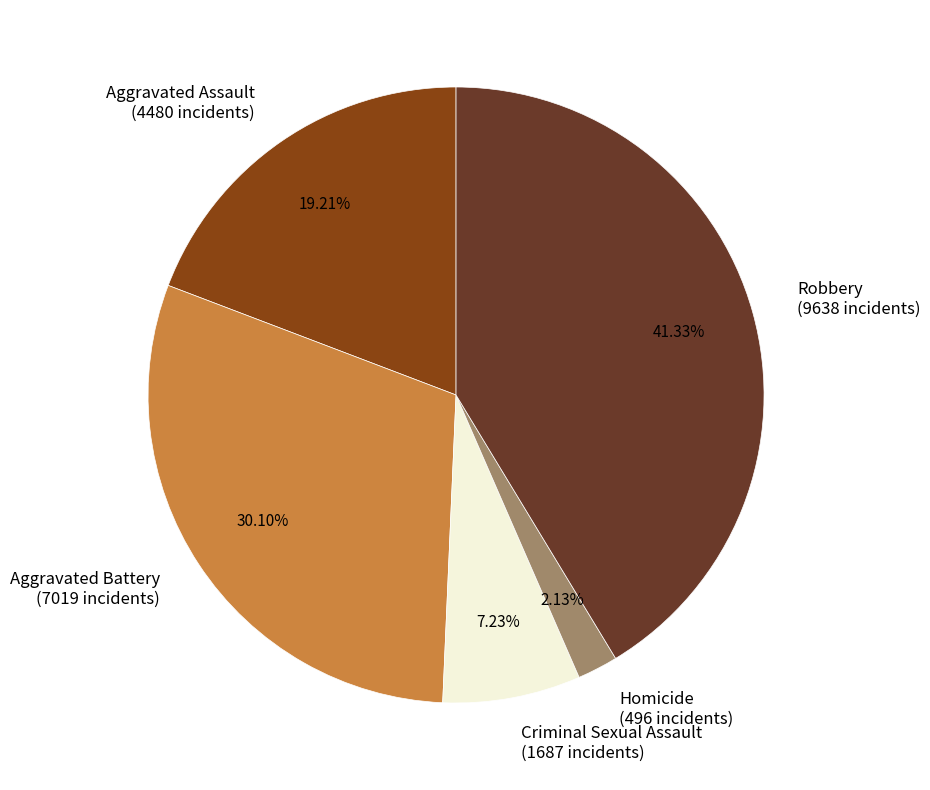

The Aggravated Battery slice represents 30% of the pie. True or false?

True